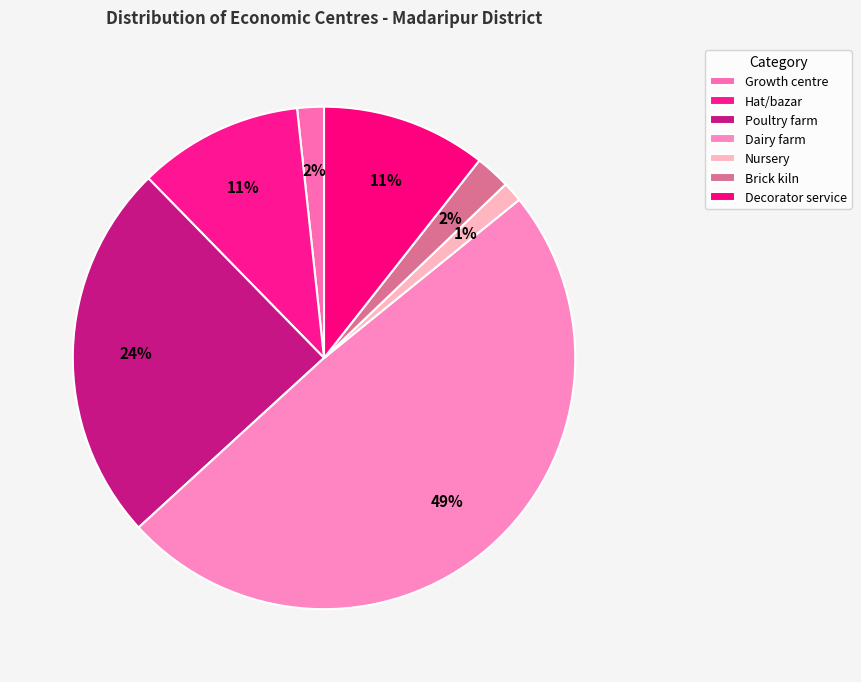

To the nearest percent, what percentage of the pie is Dairy farm?

49%